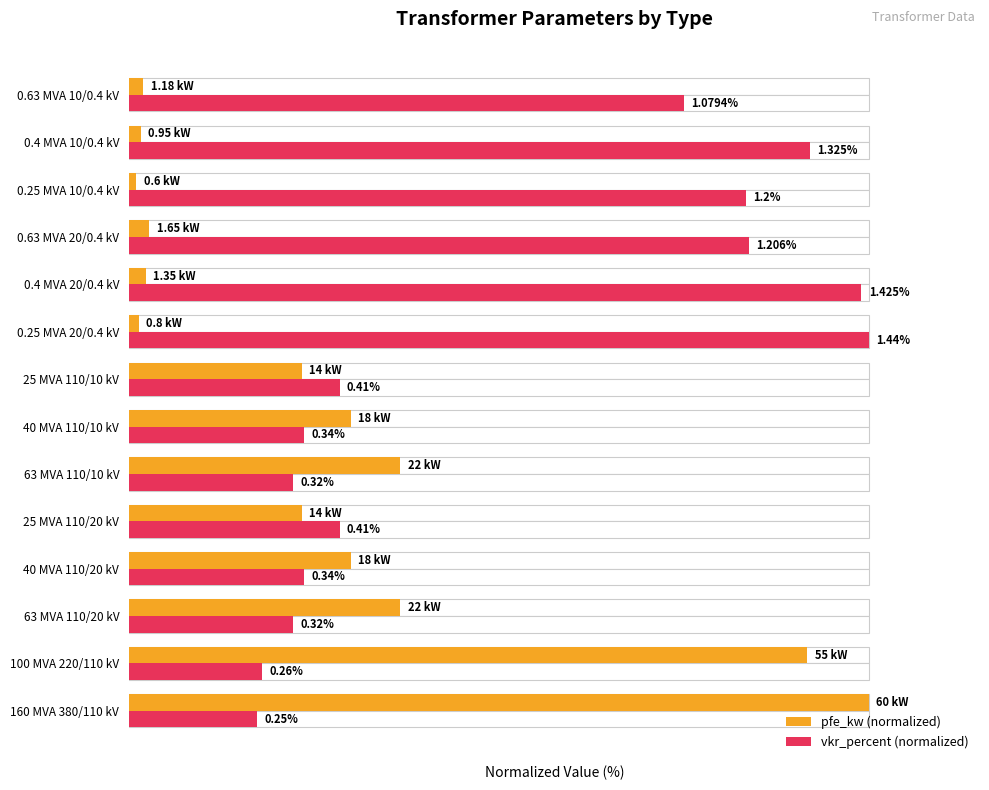

Rank the series by their maximum value, from highest to lowest.

pfe_kw (normalized), vkr_percent (normalized)